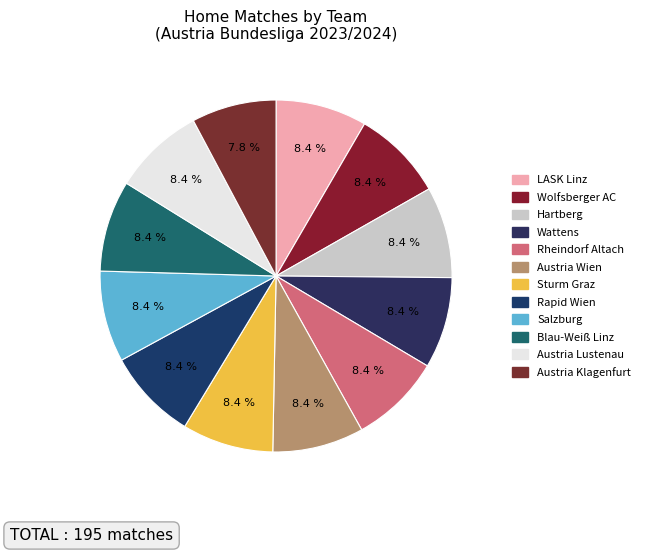

How many slices are in this pie chart?

12